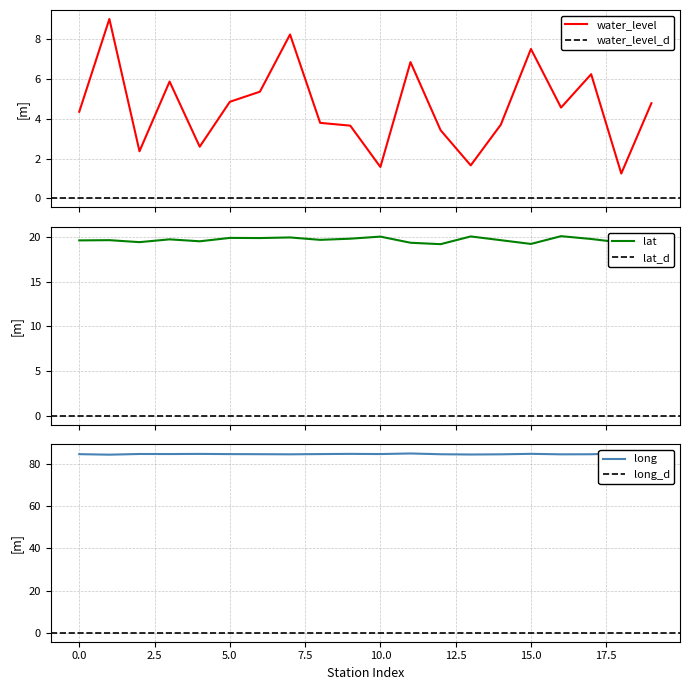

At how many categories does at least one series exceed 17?

20